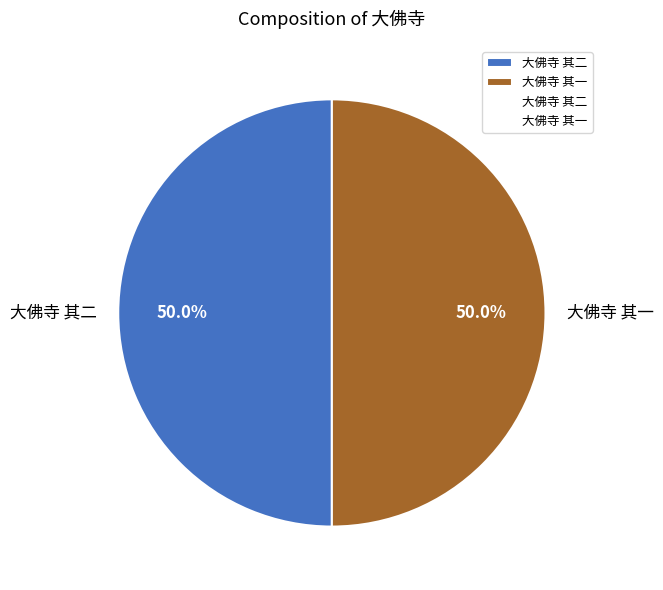

What percentage do 大佛寺 其二 and 大佛寺 其一 together represent?

100.0%